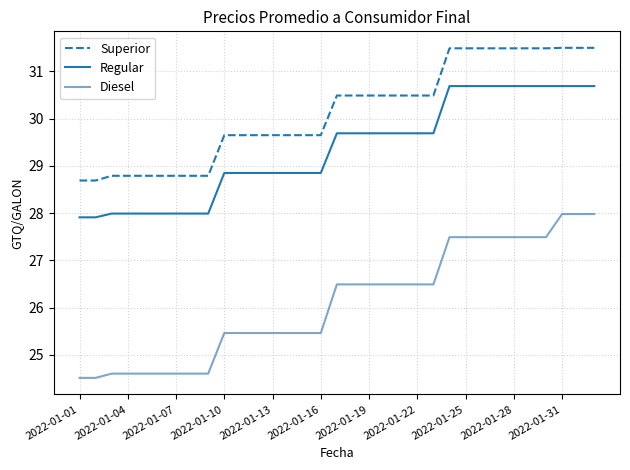

Count the number of categories in the chart.

33